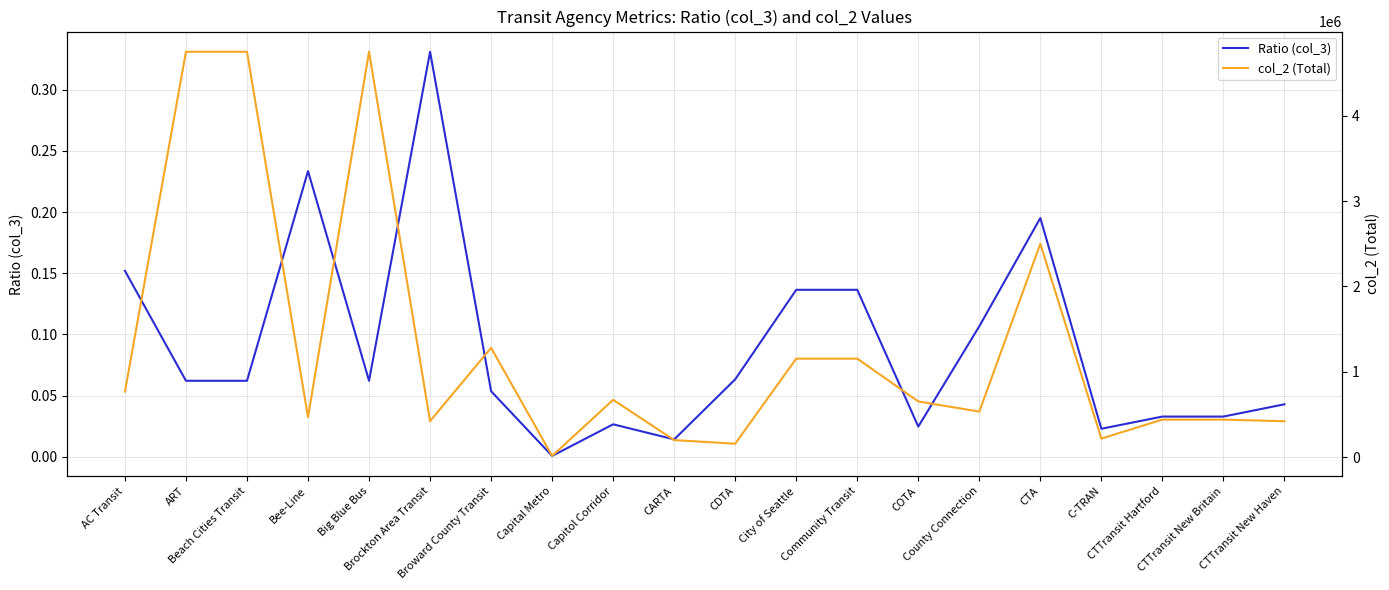

Reading left to right, transcribe all the data shown in this chart.

Ratio (col_3): AC Transit=0.2	ART=0.1	Beach Cities Transit=0.1	Bee-Line=0.2	Big Blue Bus=0.1	Brockton Area Transit=0.3	Broward County Transit=0.1	Capital Metro=0.0	Capitol Corridor=0.0	CARTA=0.0	CDTA=0.1	City of Seattle=0.1	Community Transit=0.1	COTA=0.0	County Connection=0.1	CTA=0.2	C-TRAN=0.0	CTTransit Hartford=0.0	CTTransit New Britain=0.0	CTTransit New Haven=0.0
col_2 (Total): AC Transit=767292.0	ART=4749180.0	Beach Cities Transit=4749180.0	Bee-Line=468771.0	Big Blue Bus=4749180.0	Brockton Area Transit=421256.0	Broward County Transit=1280128.0	Capital Metro=13594.0	Capitol Corridor=671083.0	CARTA=198964.0	CDTA=156817.0	City of Seattle=1153731.0	Community Transit=1153731.0	COTA=651953.0	County Connection=532887.0	CTA=2498849.0	C-TRAN=216960.0	CTTransit Hartford=439172.0	CTTransit New Britain=439172.0	CTTransit New Haven=420437.0